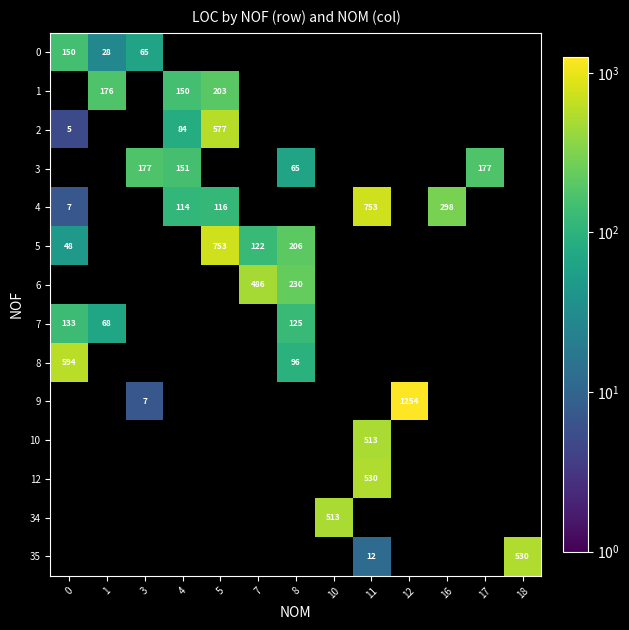

The 0 series shows 15 at 1. True or false?

False